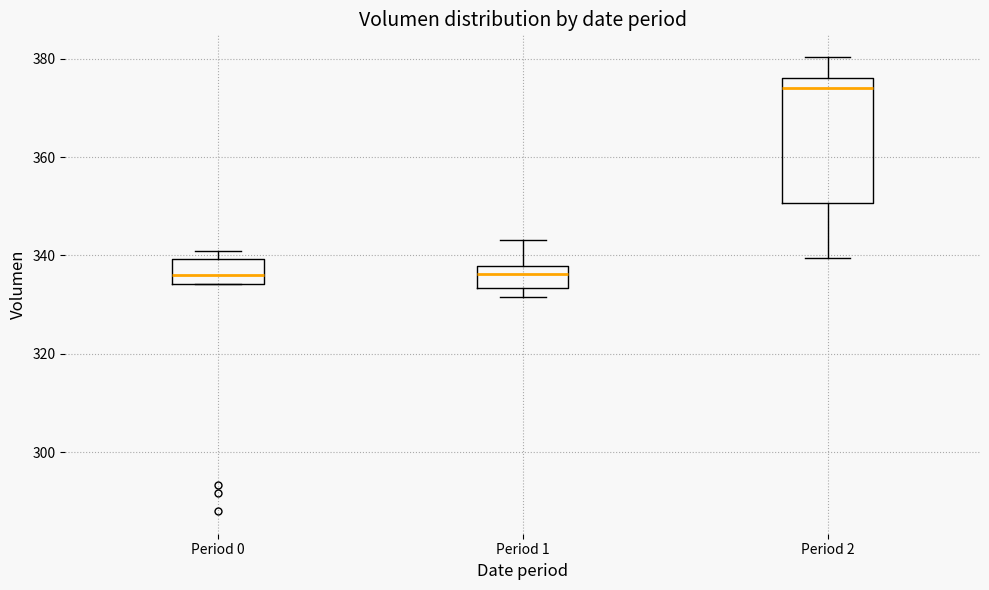

Which box is the tallest, from its lower edge to its upper edge?

Period 2